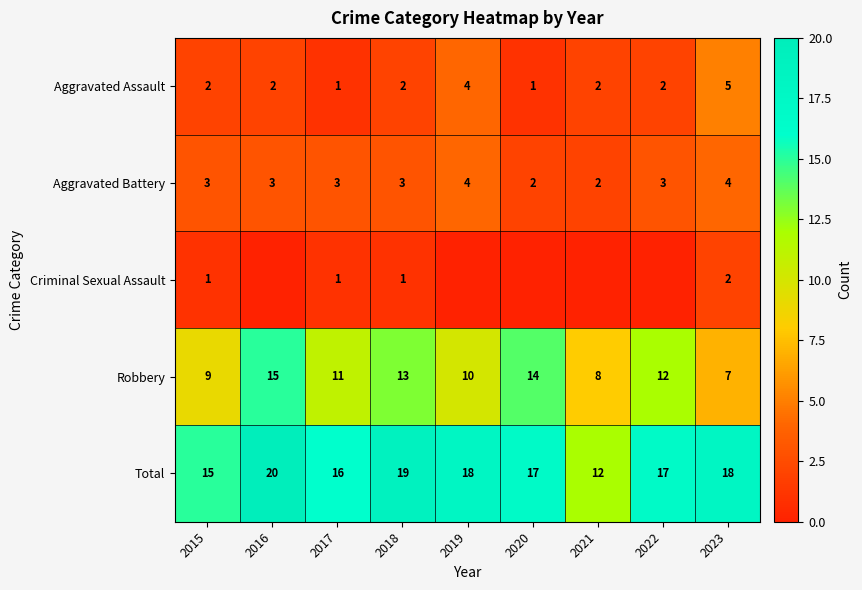

What is the difference between the second highest and minimum values in the Total series?

7